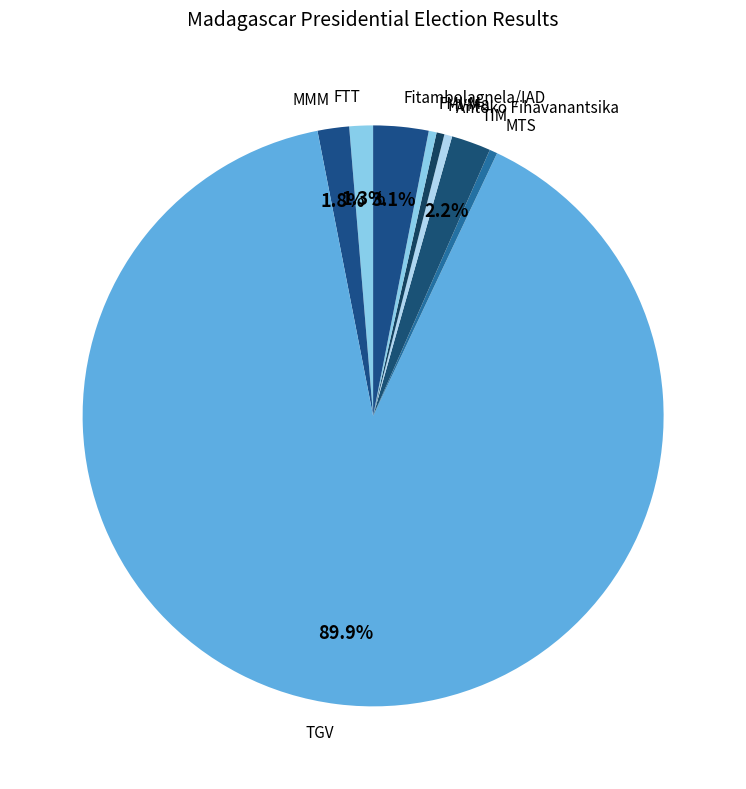

How many segments does this pie chart have?

9